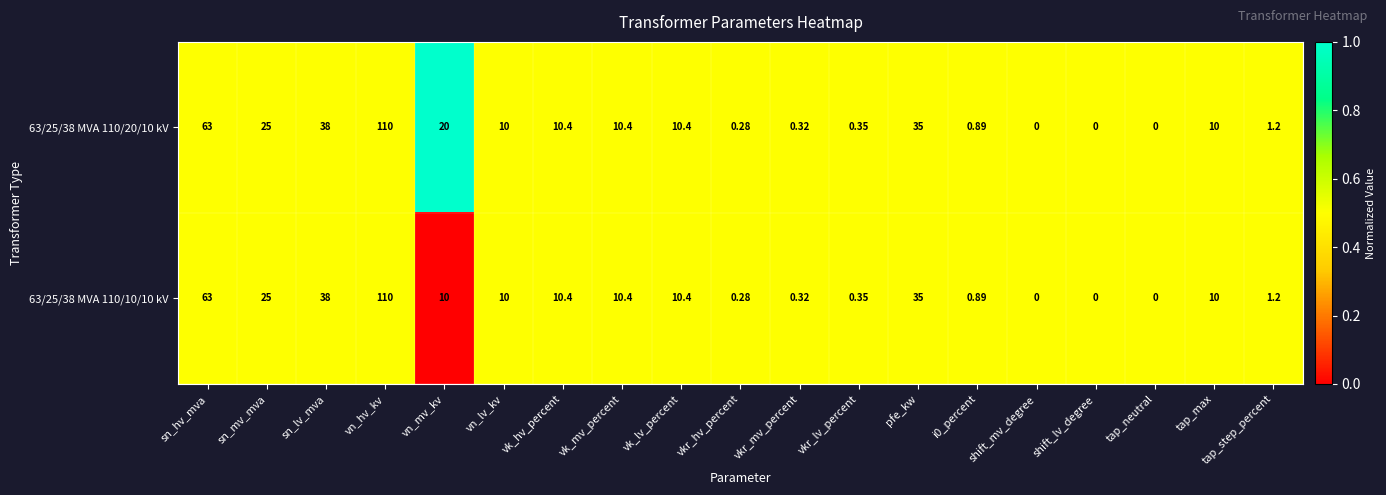

Where is 63/25/38 MVA 110/20/10 kV nearest to the value 55?

sn_hv_mva